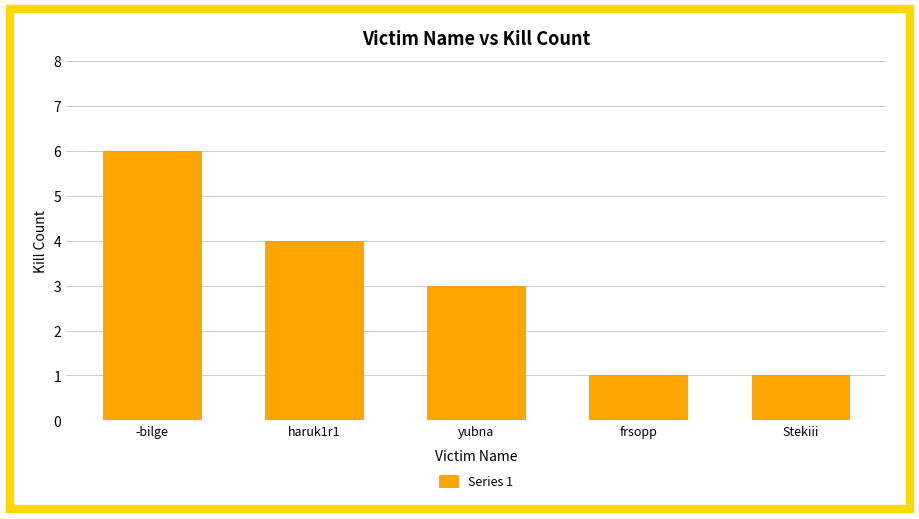

Is it true that the value at haruk1r1 is 4?

True